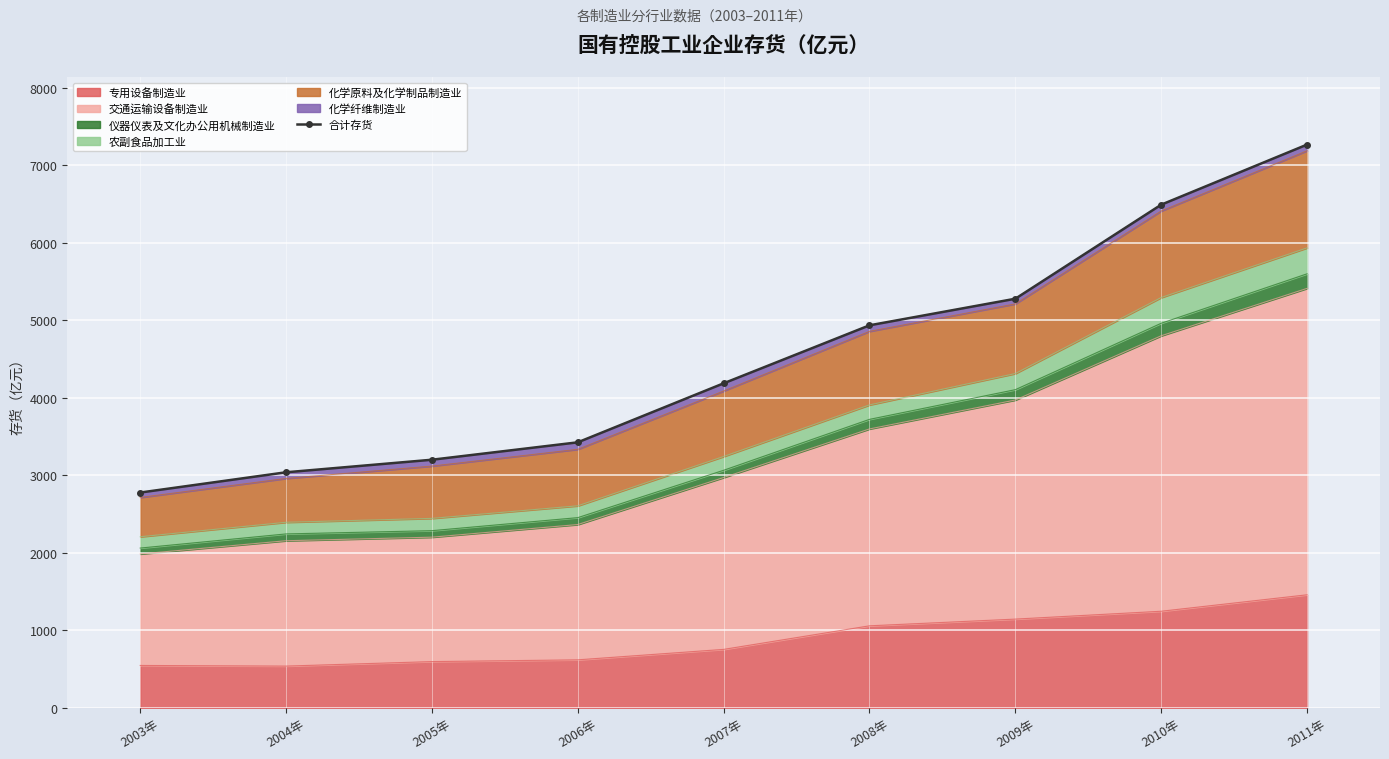

True or false: there are more than 2 points higher than both neighbors.

False